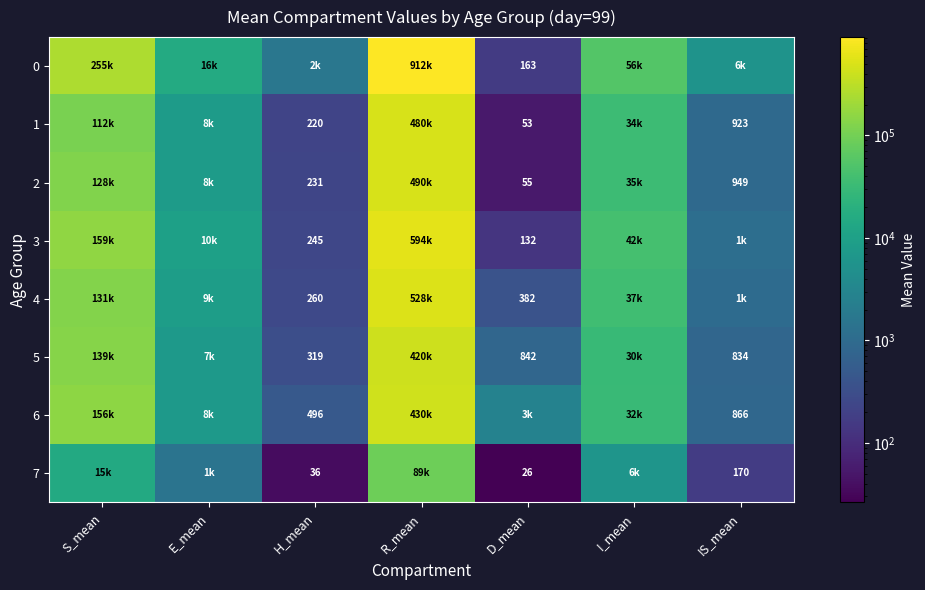

Is the value of 3 at H_mean greater than the value of 2 at H_mean?

Yes